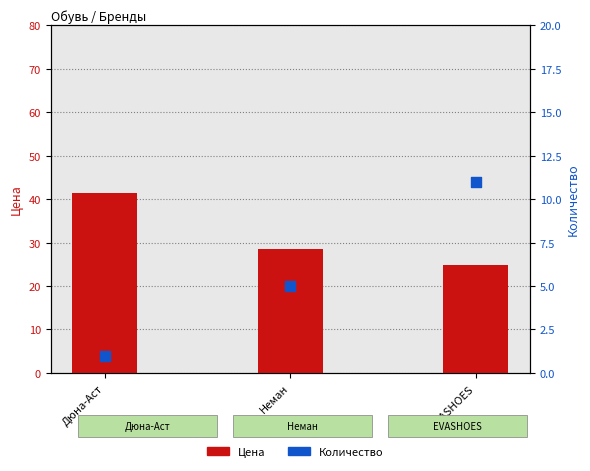

At which category is the sum across all series the highest?

Дюна-Аст